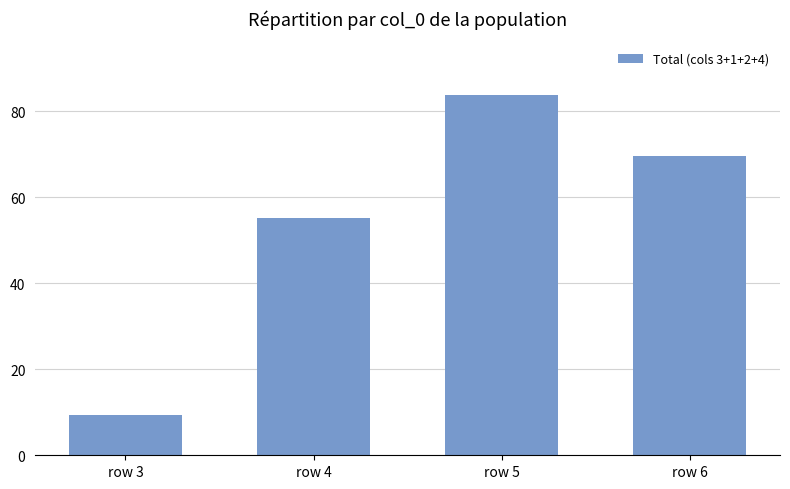

Rank the categories by value from lowest to highest.

row 3, row 4, row 6, row 5